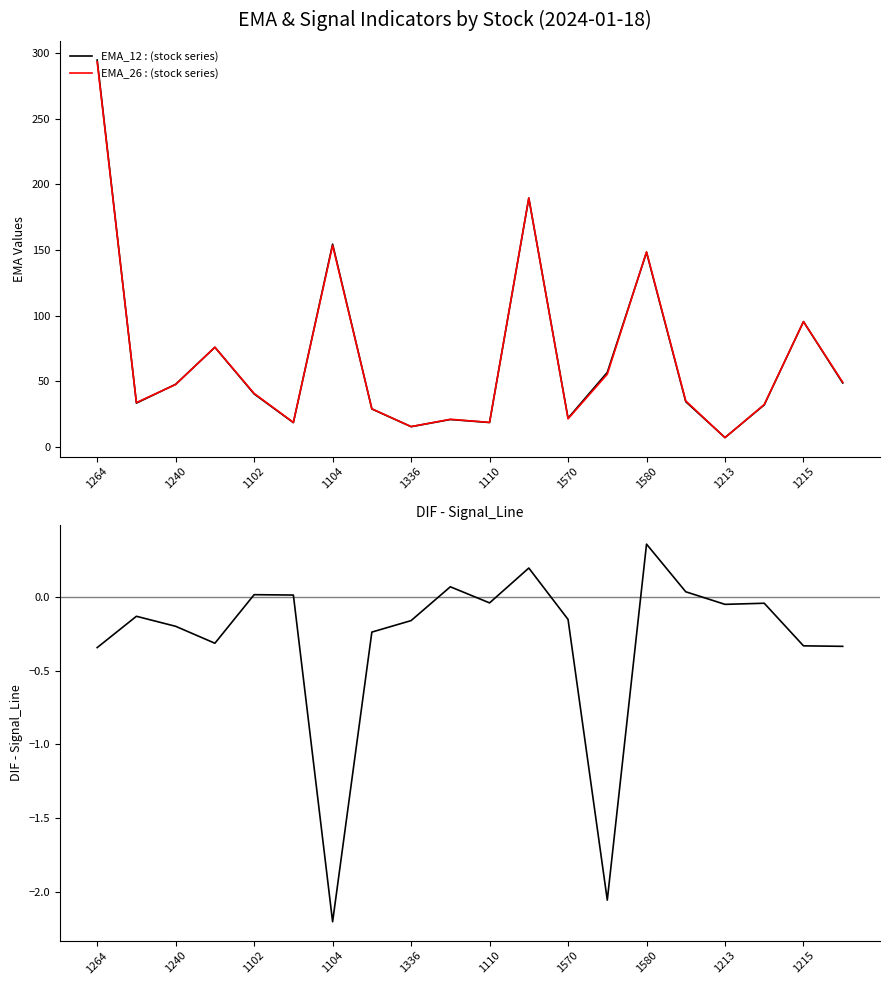

What is the minimum value shown in the chart?

-2.2